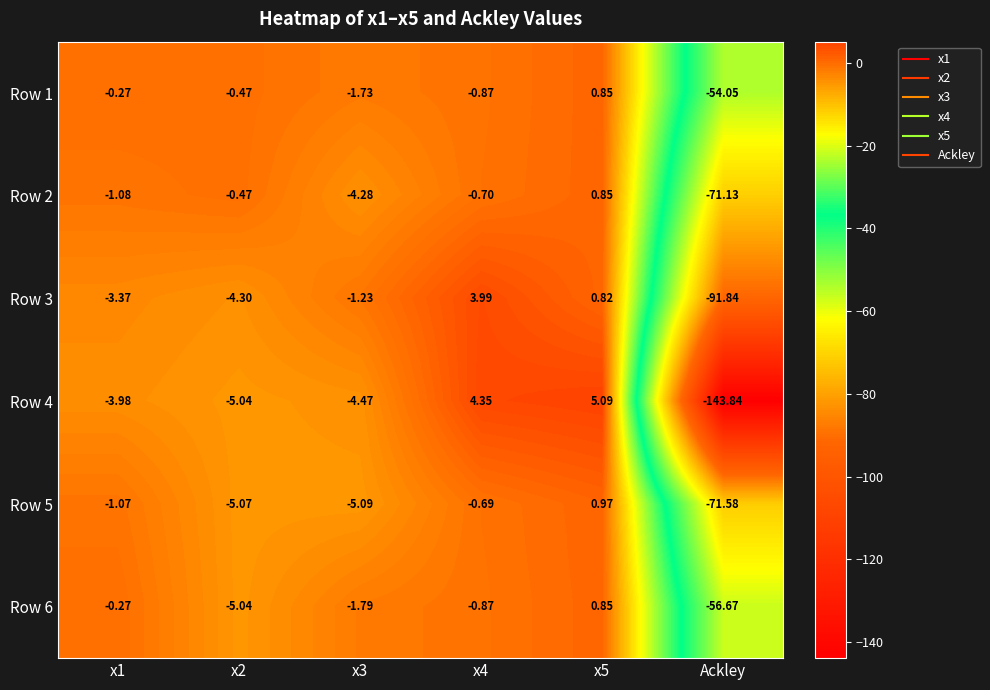

Is the value of Row 2 at x5 greater than the value of Row 5 at x2?

Yes